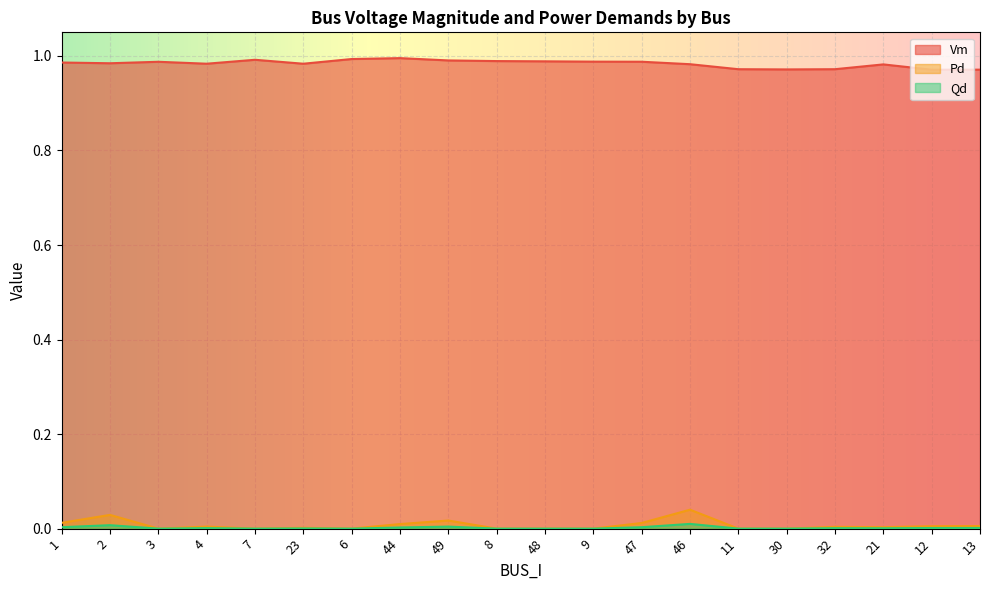

What is the approximate value of Vm at 21?

1.0